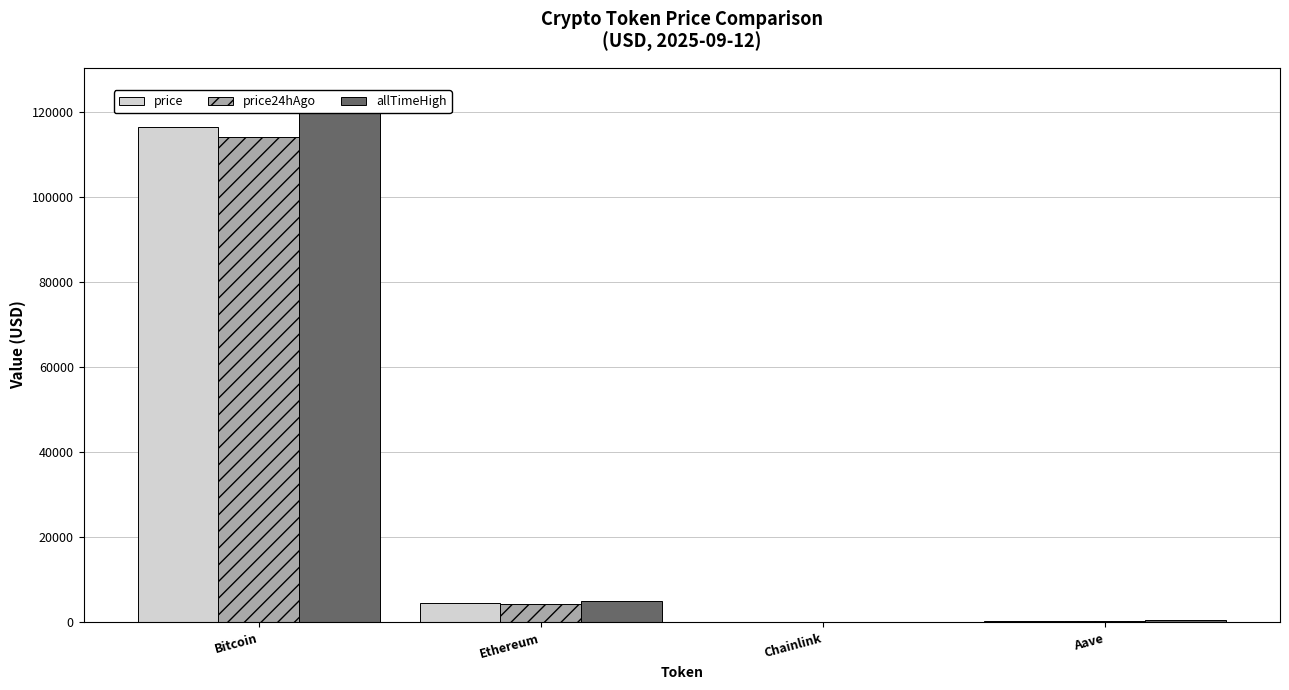

Reading right to left, list all the values displayed in this chart.

price: 312.4	24.7	4530.6	116285.0
price24hAgo: 301.9	23.7	4367.1	113916.0
allTimeHigh: 661.7	52.7	4946.1	124128.0